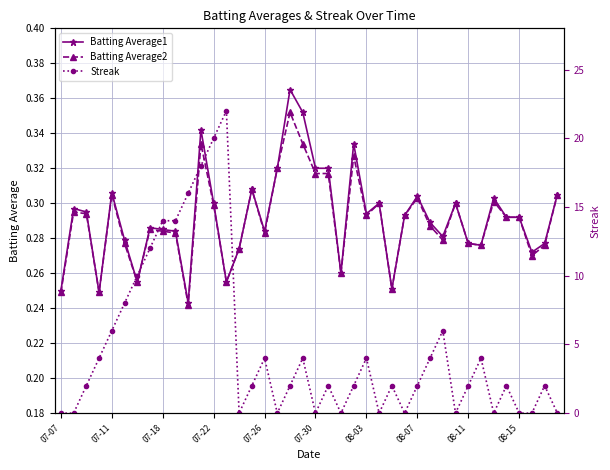

True or false: Batting Average2 and Batting Average1 cross at least once.

False